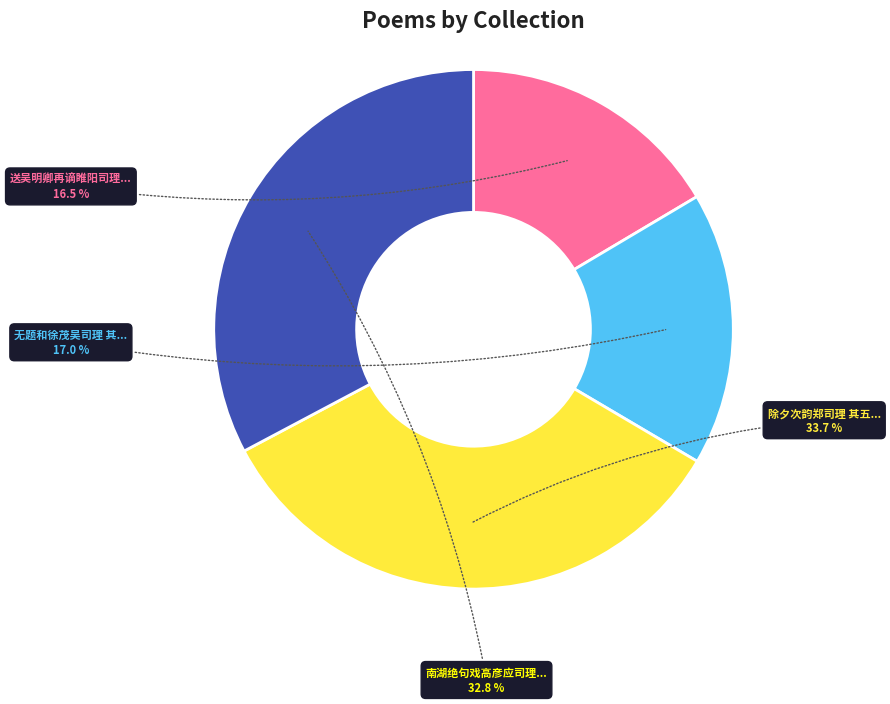

Does any single category account for the majority?

No